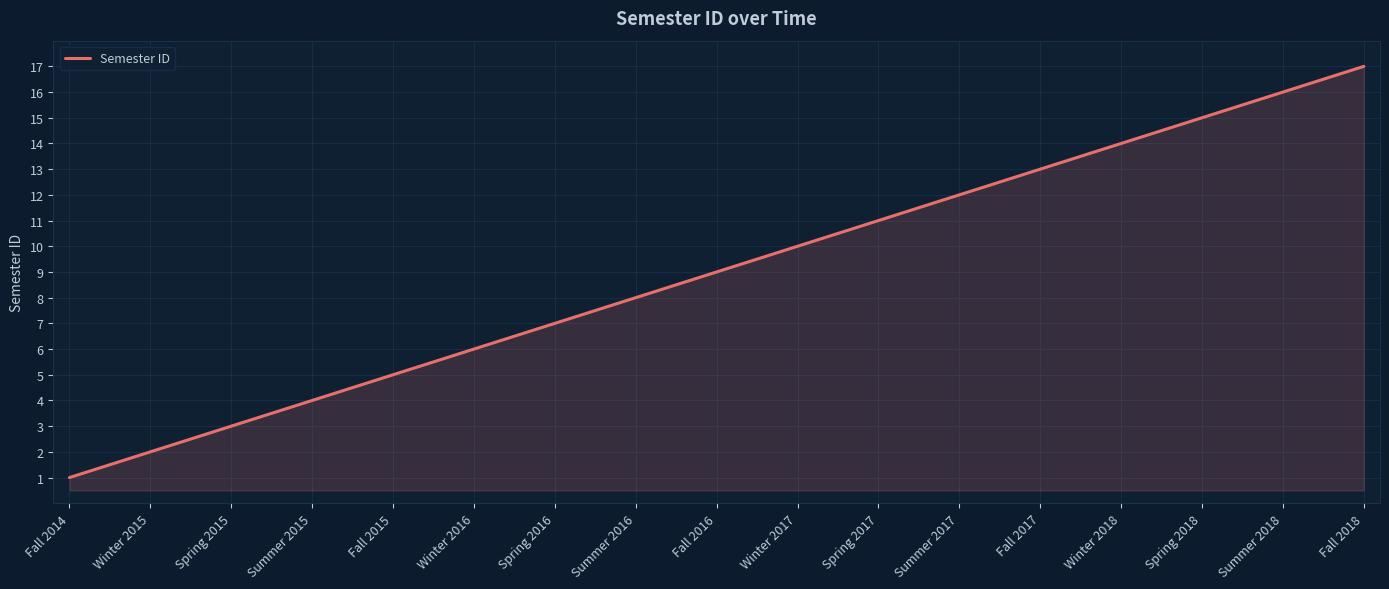

What is the difference between the maximum and minimum values?

16.0